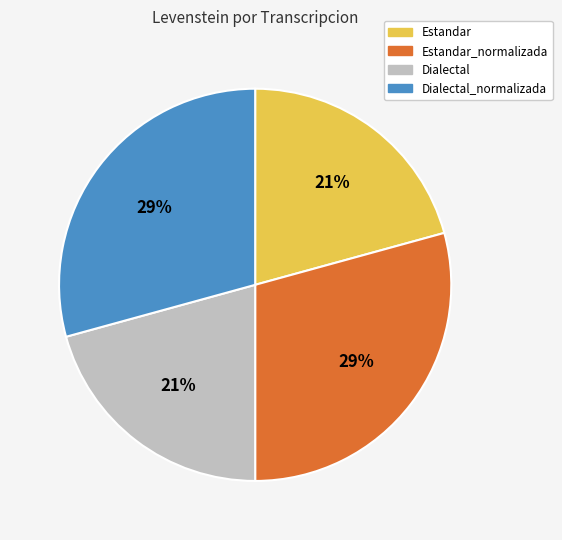

Count the number of slices in the pie.

4